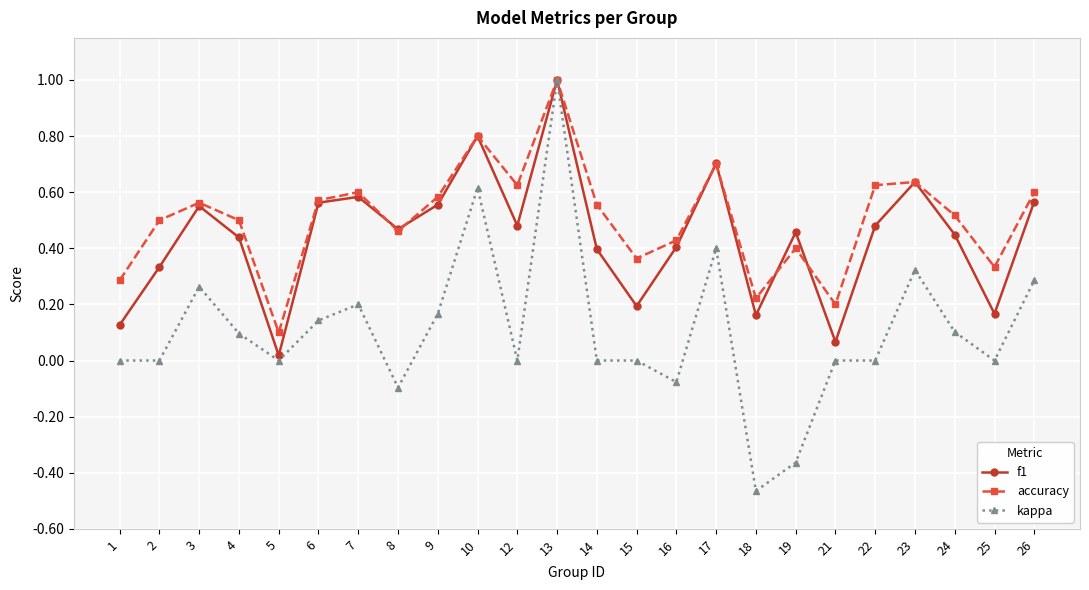

What is the greatest value displayed?

1.0